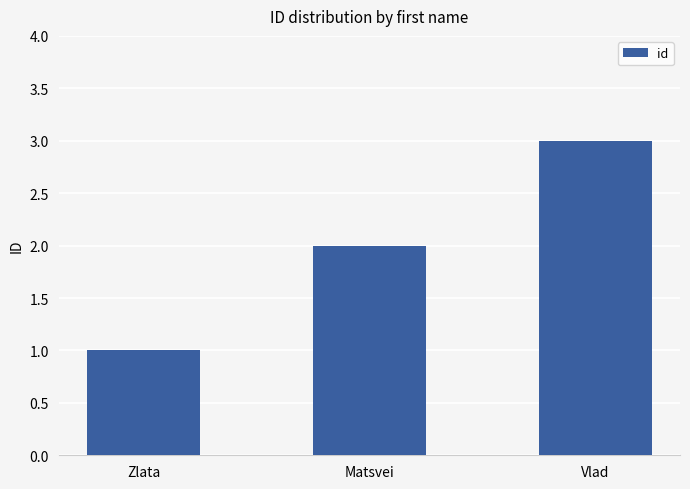

Reading right to left, list all the values displayed in this chart.

3	2	1